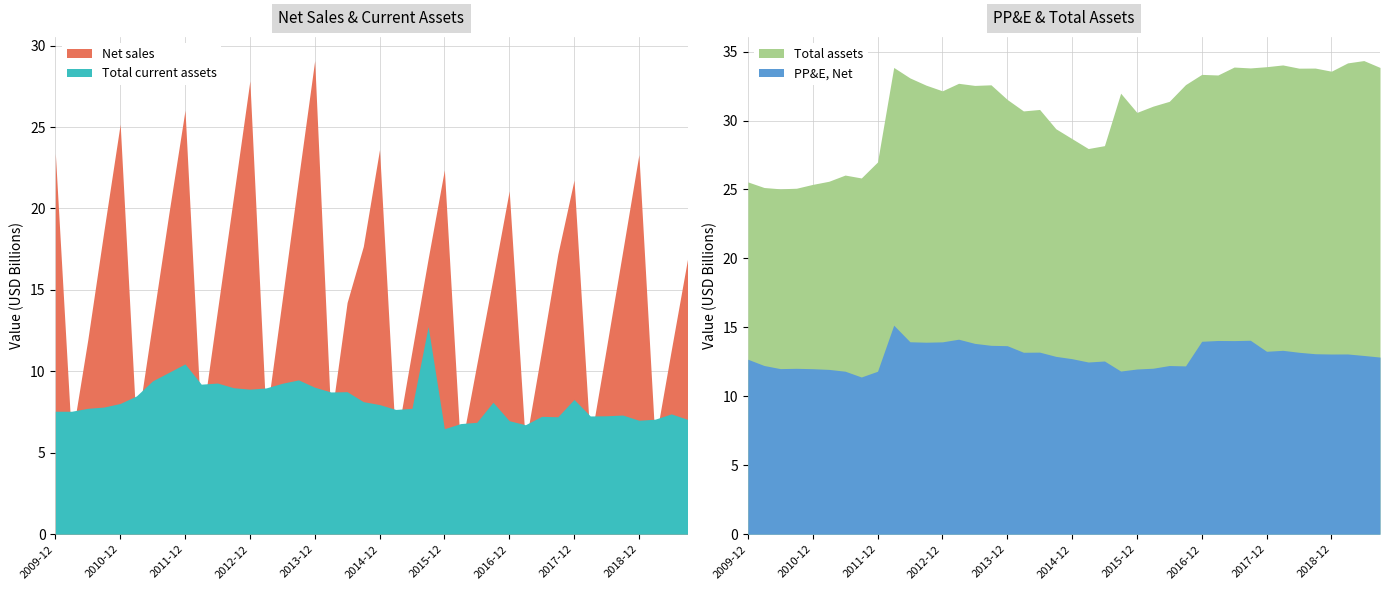

Reading left to right, what are all the values shown in this chart?

Net sales: 2009-12-31=23366000000	2010-03-31=5807000000	2010-06-30=11928000000	2010-09-30=18648000000	2010-12-31=25179000000	2011-03-31=6387000000	2011-06-30=13035000000	2011-09-30=19667000000	2011-12-31=26034000000	2012-03-31=6655000000	2012-06-30=13732000000	2012-09-30=20758000000	2012-12-31=27833000000	2013-03-31=7090000000	2013-06-30=14425000000	2013-09-30=21831000000	2013-12-31=29080000000	2014-03-31=7014000000	2014-06-30=14227000000	2014-09-30=17674000000	2014-12-31=23617000000	2015-03-31=5517000000	2015-06-30=11231000000	2015-09-30=16922000000	2015-12-31=22365000000	2016-03-31=5110000000	2016-06-30=10432000000	2016-09-30=15698000000	2016-12-31=21079000000	2017-03-31=5511000000	2017-06-30=11283000000	2017-09-30=17196000000	2017-12-31=21743000000	2018-03-31=5621000000	2018-06-30=11454000000	2018-09-30=17355000000	2018-12-31=23306000000	2019-03-31=5643000000	2019-06-30=11310000000	2019-09-30=16878000000
Total current assets: 2009-12-31=7551000000	2010-03-31=7549000000	2010-06-30=7729000000	2010-09-30=7808000000	2010-12-31=8028000000	2011-03-31=8488000000	2011-06-30=9416000000	2011-09-30=9935000000	2011-12-31=10456000000	2012-03-31=9212000000	2012-06-30=9281000000	2012-09-30=8993000000	2012-12-31=8905000000	2013-03-31=8981000000	2013-06-30=9268000000	2013-09-30=9475000000	2013-12-31=9025000000	2014-03-31=8733000000	2014-06-30=8751000000	2014-09-30=8139000000	2014-12-31=7959000000	2015-03-31=7660000000	2015-06-30=7727000000	2015-09-30=12754000000	2015-12-31=6477000000	2016-03-31=6792000000	2016-06-30=6871000000	2016-09-30=8103000000	2016-12-31=6969000000	2017-03-31=6721000000	2017-06-30=7237000000	2017-09-30=7211000000	2017-12-31=8277000000	2018-03-31=7260000000	2018-06-30=7272000000	2018-09-30=7318000000	2018-12-31=6996000000	2019-03-31=7062000000	2019-06-30=7388000000	2019-09-30=7051000000
Property, Plant and Equipment, Net: 2009-12-31=12688000000	2010-03-31=12235000000	2010-06-30=12008000000	2010-09-30=12030000000	2010-12-31=12002000000	2011-03-31=11952000000	2011-06-30=11821000000	2011-09-30=11401000000	2011-12-31=11817000000	2012-03-31=15159000000	2012-06-30=13956000000	2012-09-30=13923000000	2012-12-31=13949000000	2013-03-31=14141000000	2013-06-30=13838000000	2013-09-30=13697000000	2013-12-31=13672000000	2014-03-31=13194000000	2014-06-30=13204000000	2014-09-30=12897000000	2014-12-31=12728000000	2015-03-31=12488000000	2015-06-30=12561000000	2015-09-30=11832000000	2015-12-31=11980000000	2016-03-31=12037000000	2016-06-30=12233000000	2016-09-30=12205000000	2016-12-31=13990000000	2017-03-31=14049000000	2017-06-30=14040000000	2017-09-30=14065000000	2017-12-31=13265000000	2018-03-31=13335000000	2018-06-30=13193000000	2018-09-30=13088000000	2018-12-31=13067000000	2019-03-31=13071000000	2019-06-30=12962000000	2019-09-30=12845000000
Total assets: 2009-12-31=25548000000	2010-03-31=25142000000	2010-06-30=25047000000	2010-09-30=25089000000	2010-12-31=25368000000	2011-03-31=25595000000	2011-06-30=26044000000	2011-09-30=25834000000	2011-12-31=26993000000	2012-03-31=33849000000	2012-06-30=33088000000	2012-09-30=32561000000	2012-12-31=32153000000	2013-03-31=32698000000	2013-06-30=32545000000	2013-09-30=32589000000	2013-12-31=31528000000	2014-03-31=30695000000	2014-06-30=30802000000	2014-09-30=29403000000	2014-12-31=28684000000	2015-03-31=27967000000	2015-06-30=28178000000	2015-09-30=31981000000	2015-12-31=30587000000	2016-03-31=31043000000	2016-06-30=31392000000	2016-09-30=32601000000	2016-12-31=33345000000	2017-03-31=33301000000	2017-06-30=33877000000	2017-09-30=33813000000	2017-12-31=33903000000	2018-03-31=34030000000	2018-06-30=33796000000	2018-09-30=33803000000	2018-12-31=33576000000	2019-03-31=34178000000	2019-06-30=34347000000	2019-09-30=33848000000